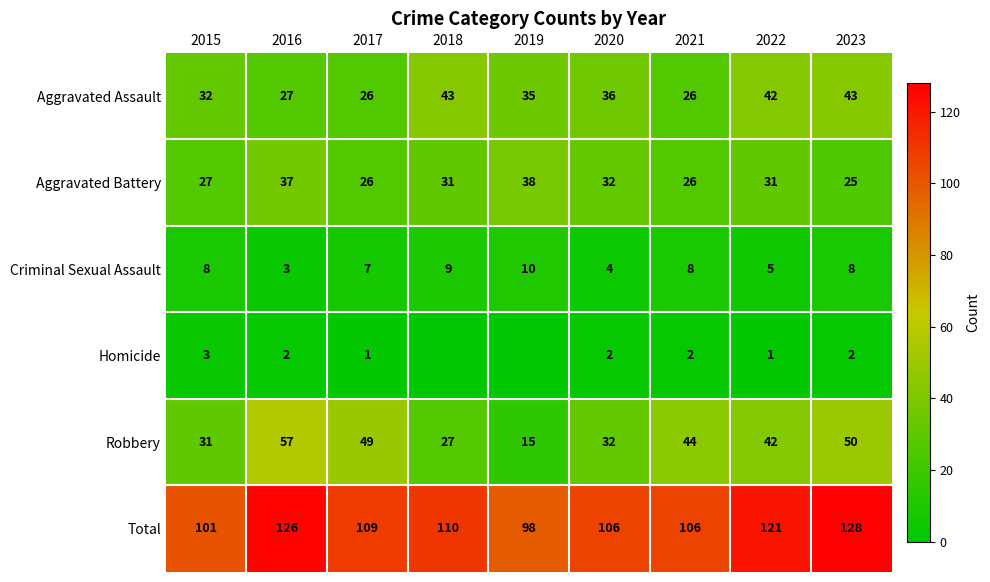

At which label is Total closest to 113?

2018